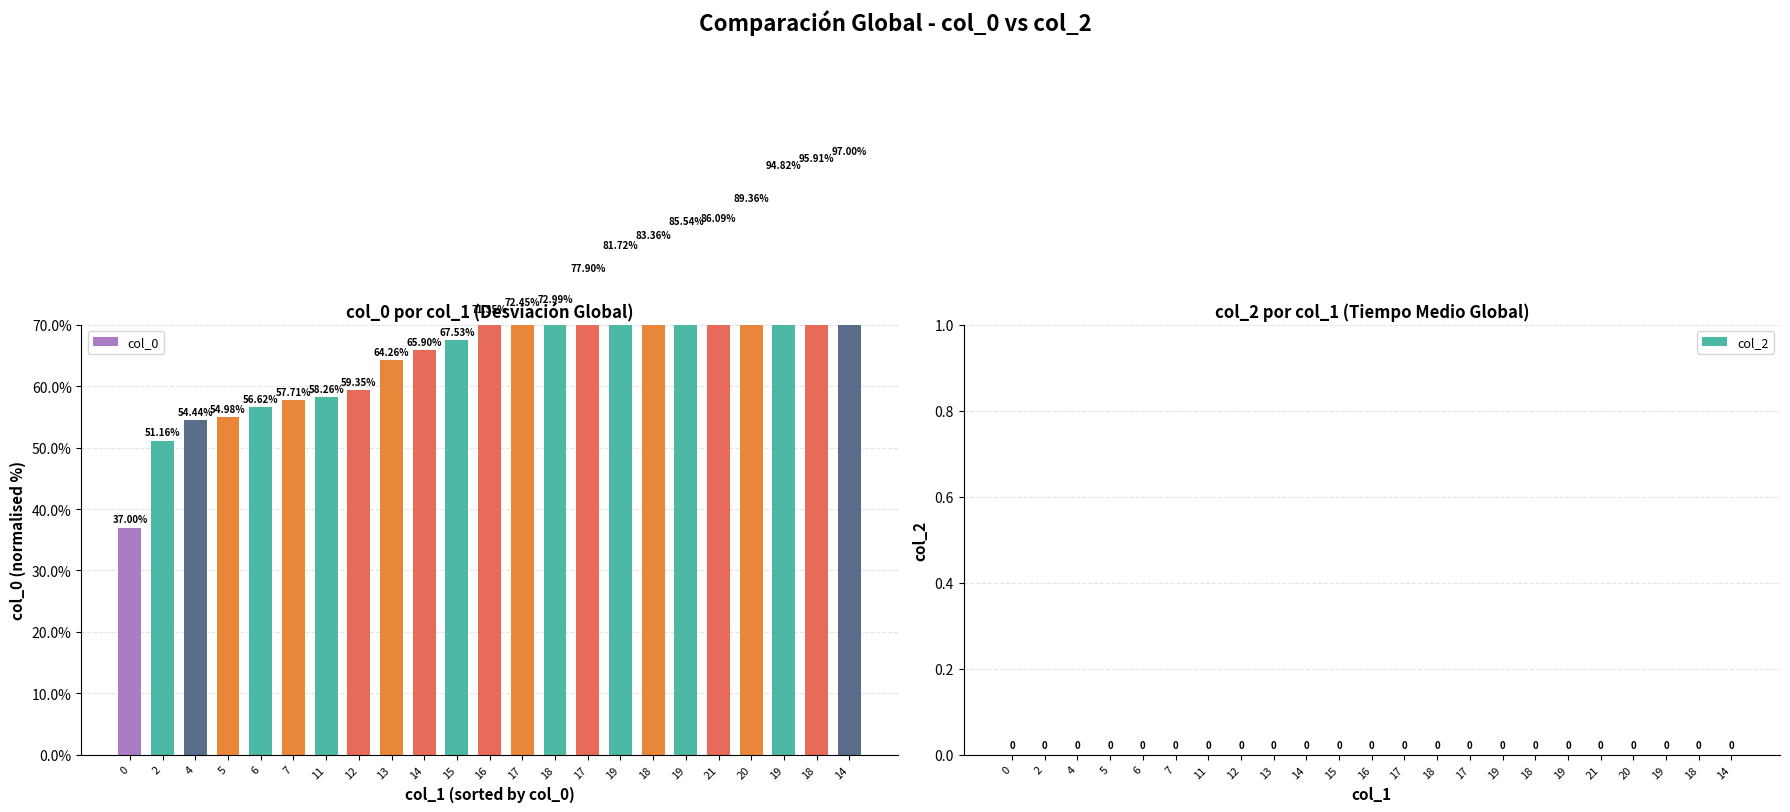

Which series has the largest total across all categories?

col_0